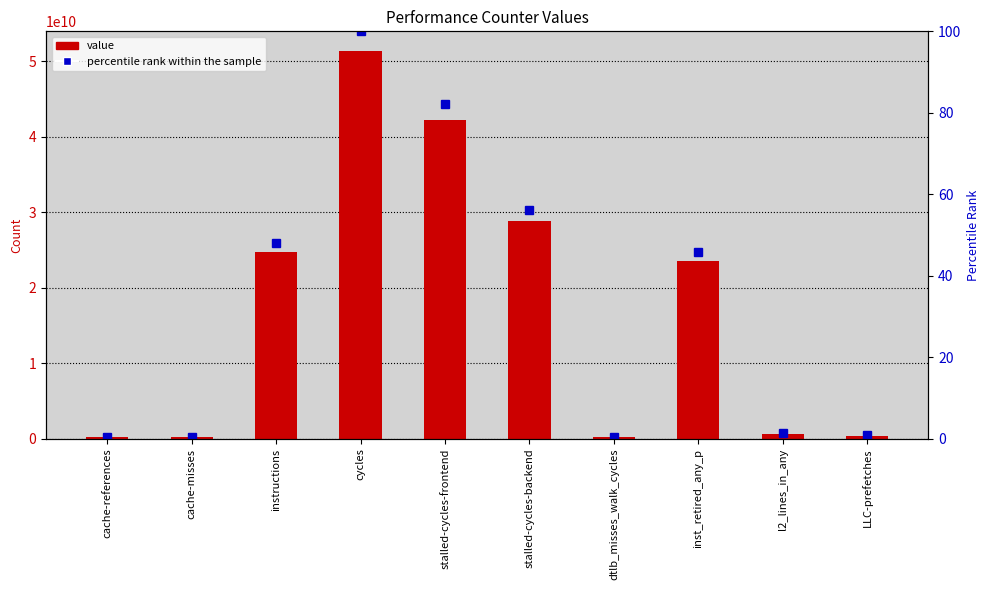

What value does the value series have at stalled-cycles-frontend?

42189574342.0